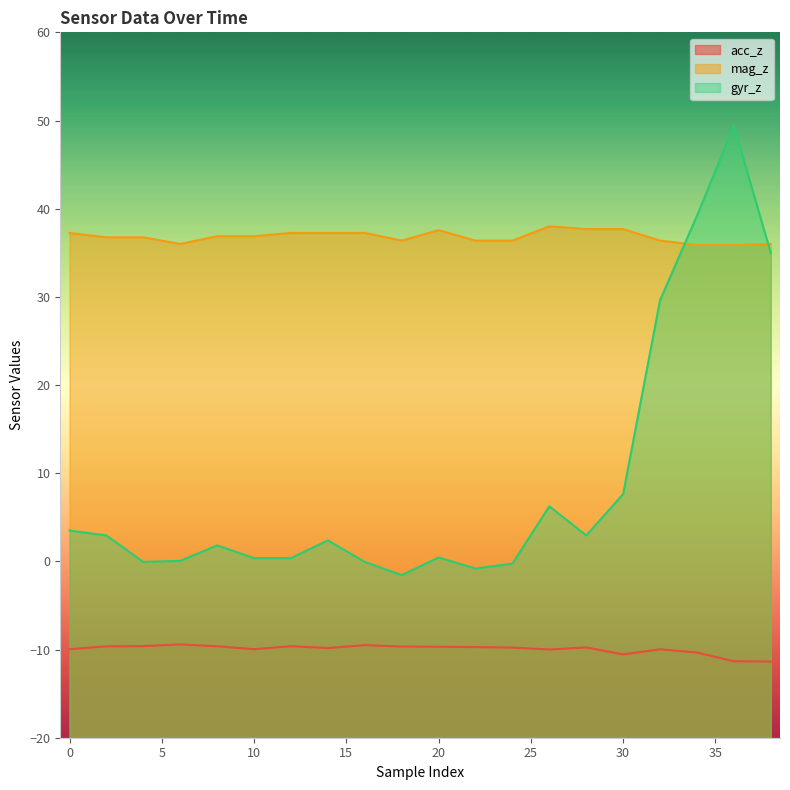

Reading left to right, list all the values displayed in this chart.

acc_z: -10.0	-9.6	-9.6	-9.4	-9.6	-10.0	-9.6	-9.8	-9.5	-9.7	-9.7	-9.7	-9.8	-10.0	-9.8	-10.6	-10.0	-10.3	-11.3	-11.4
mag_z: 37.2	36.8	36.8	36.0	36.9	36.9	37.2	37.2	37.2	36.4	37.6	36.4	36.4	38.0	37.7	37.7	36.4	35.9	35.9	36.0
gyr_z: 3.5	2.9	-0.1	0.1	1.8	0.4	0.4	2.4	-0.1	-1.6	0.4	-0.8	-0.2	6.2	2.9	7.6	29.6	39.2	49.4	35.0